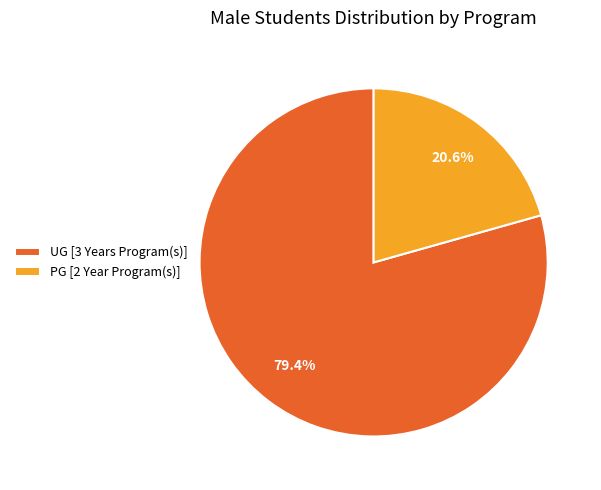

To the nearest percent, what percentage of the pie is UG [3 Years Program(s)]?

79%